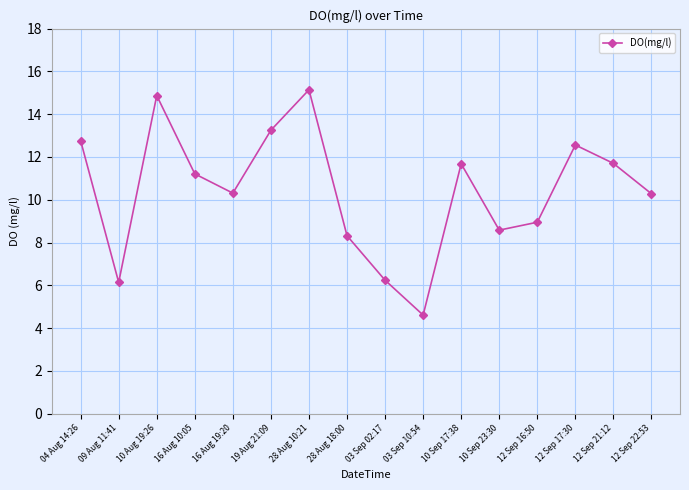

How many interior local peaks (higher than both neighbors) does the data have?

4